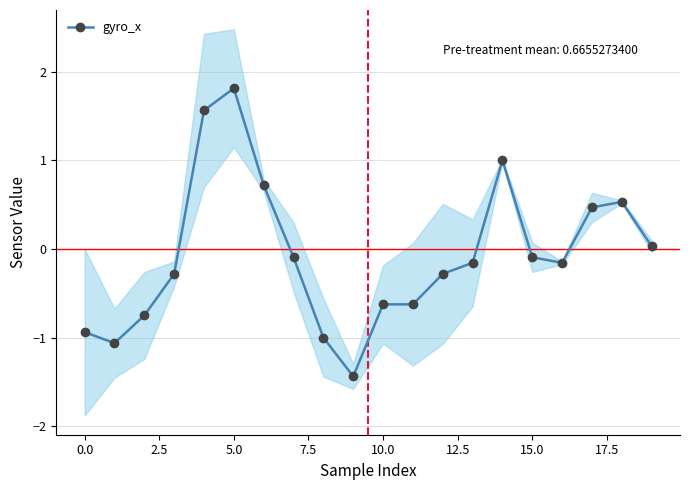

True or false: gyro_x has more than 0 points higher than both neighbors.

True